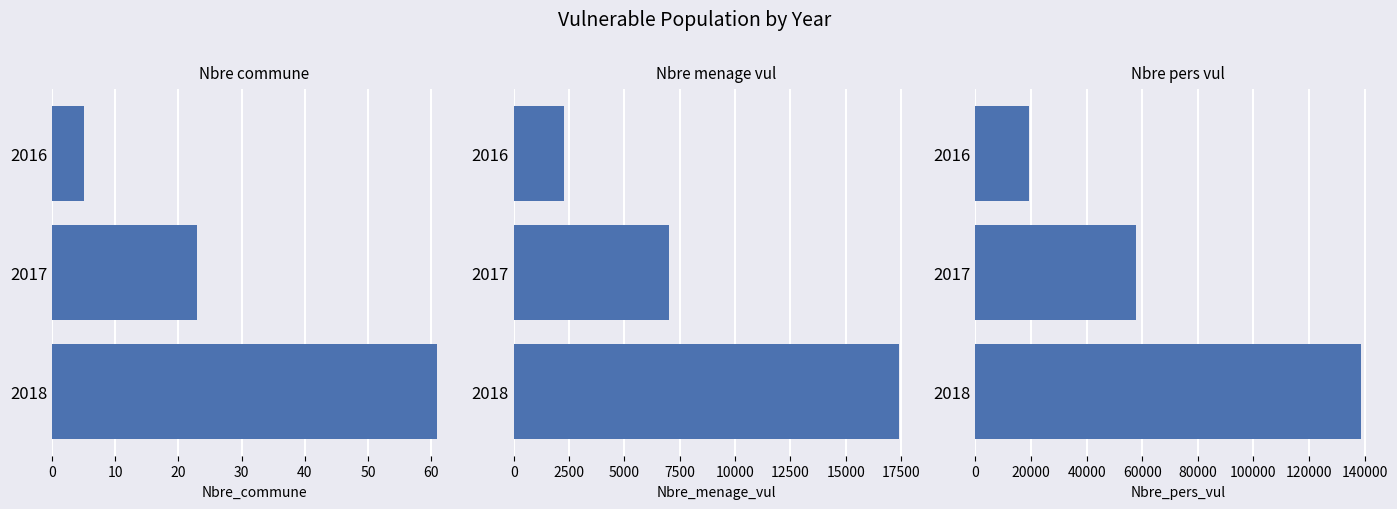

Rank the series at 2016 from lowest to highest value.

Nbre_commune, Nbre_menage_vul, Nbre_pers_vul